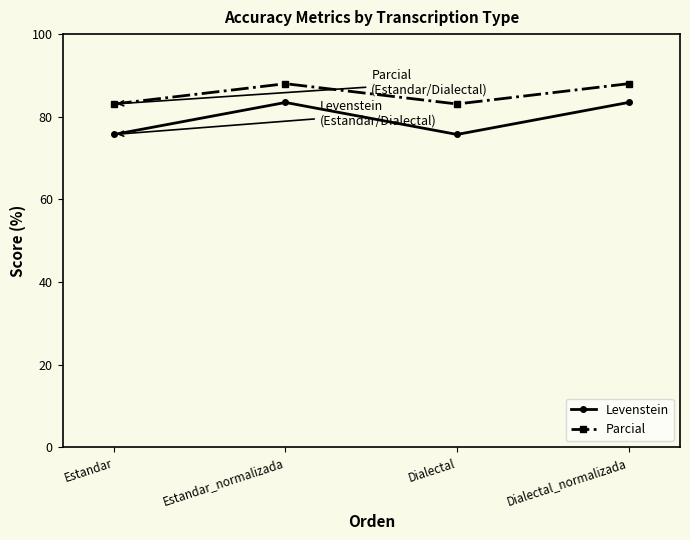

Is it true that Levenstein equals 48.5 at Dialectal?

False